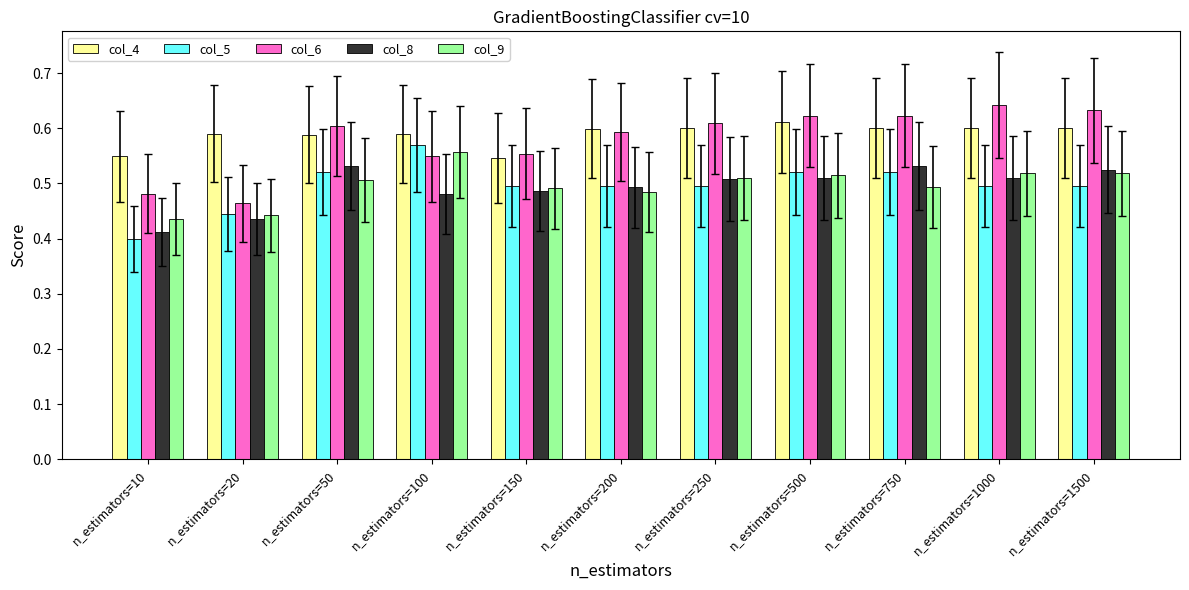

At how many categories does at least one series exceed 0?

11